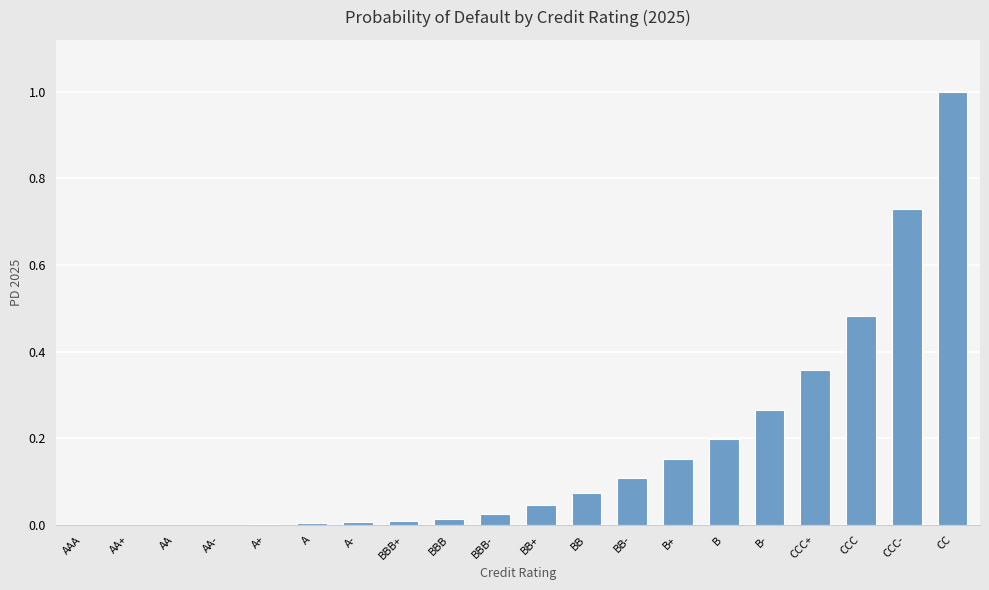

The chart shows a value of 0.0 at BBB-. True or false?

True